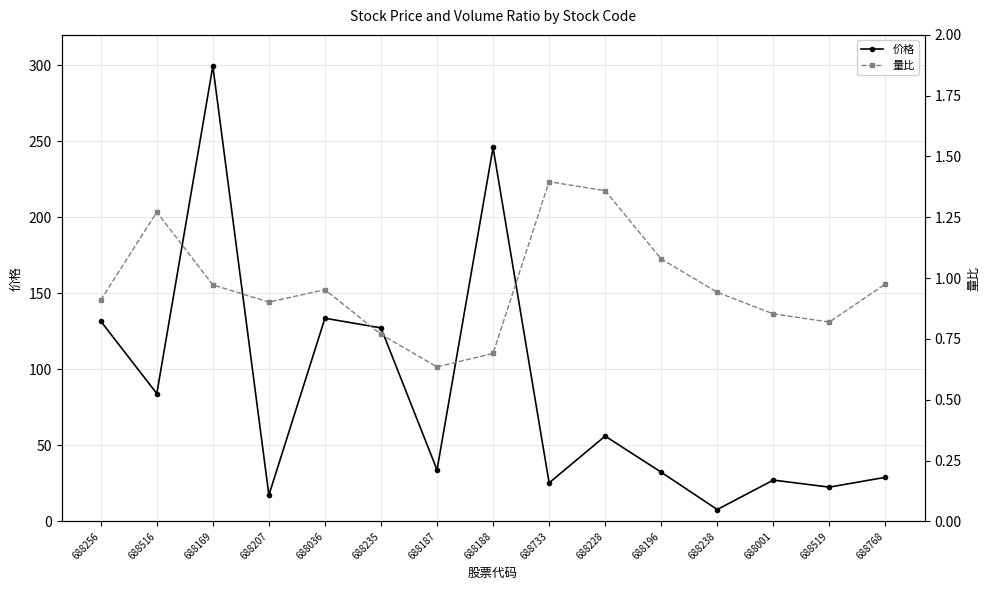

True or false: 价格 and 量比 cross at least once.

False